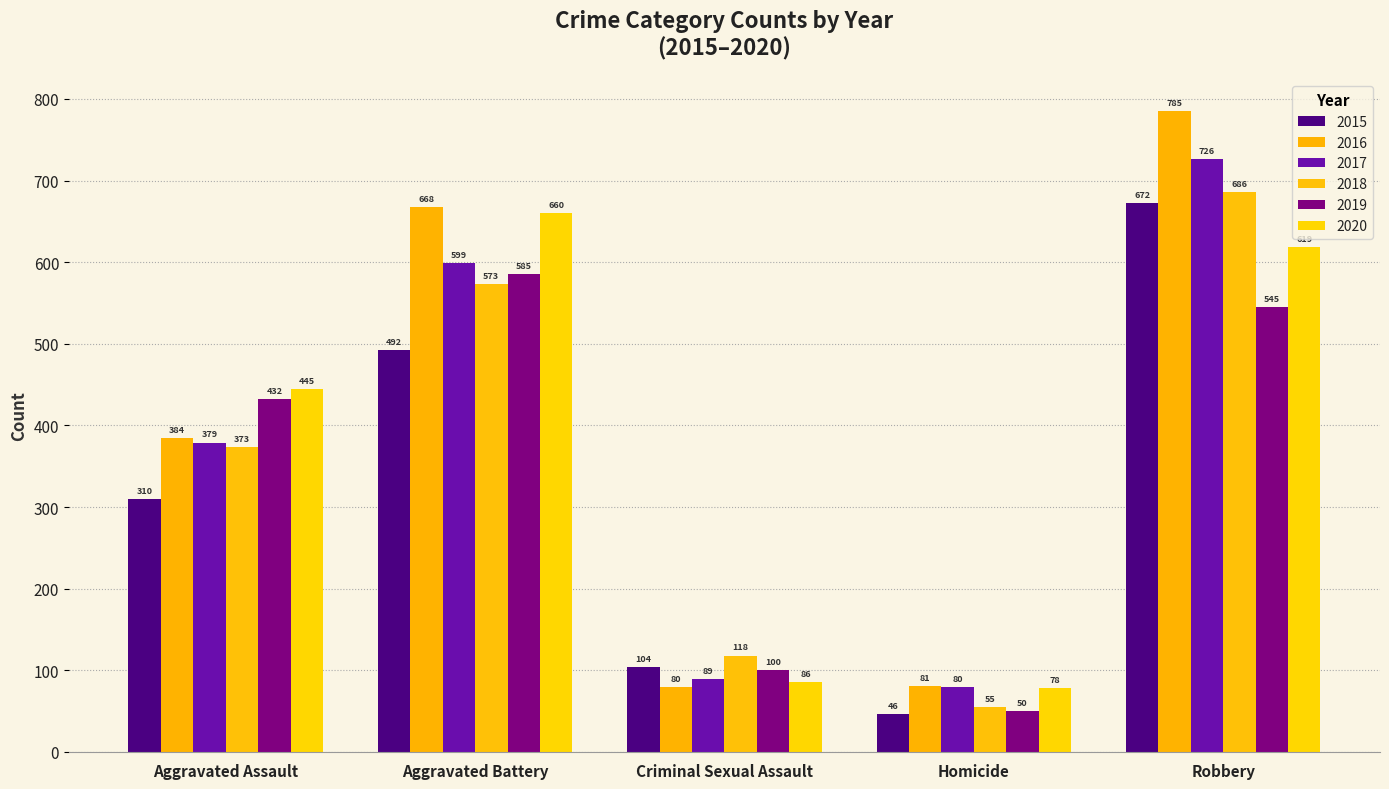

Are the bars grouped side by side (vs. stacked)?

Yes